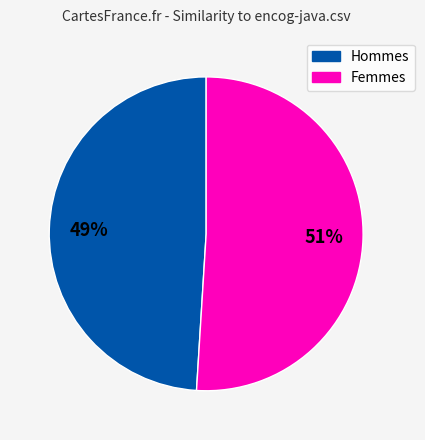

Does any single category account for the majority?

Yes